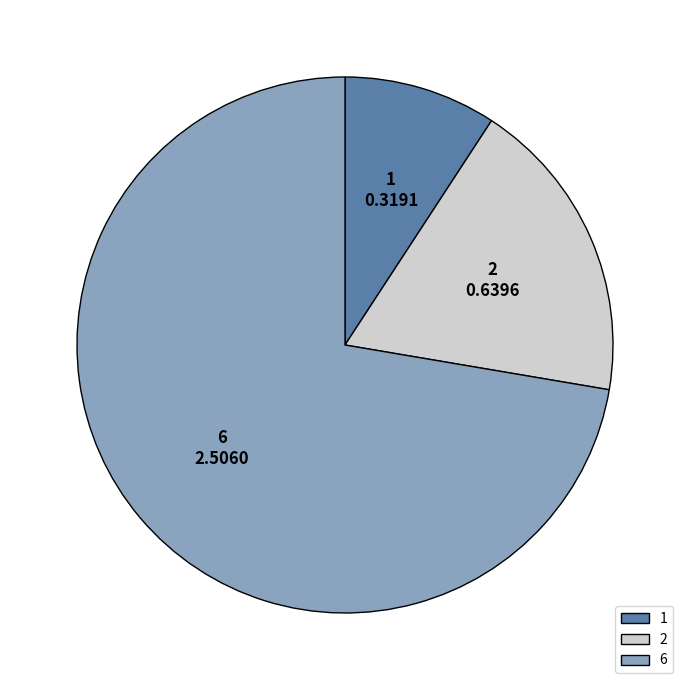

Between 6 and 2, which is larger?

6